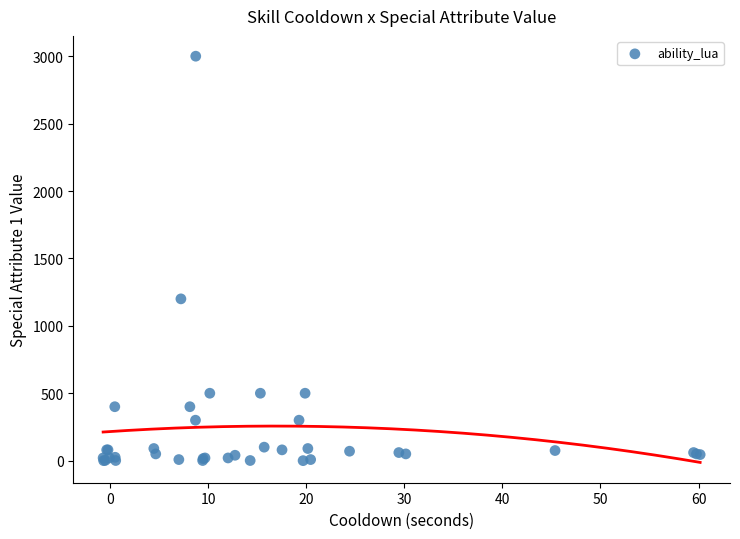

What Y value in the scatter plot is closest to 1500?

1200